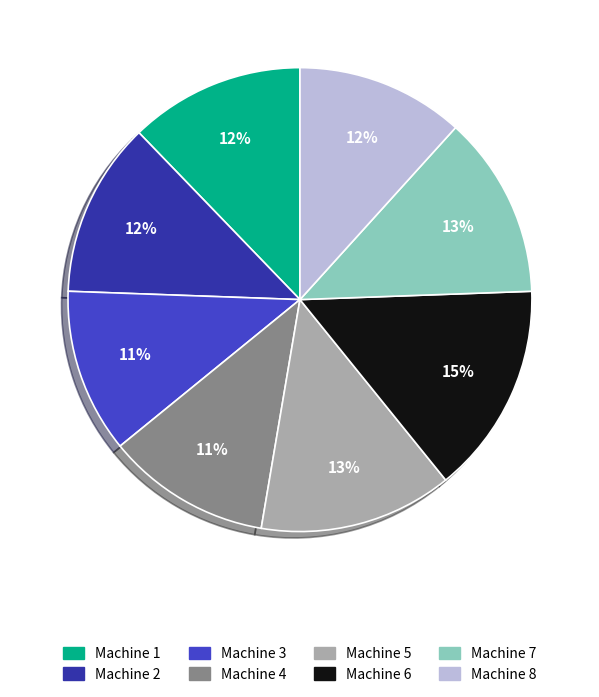

Is it true that Machine 4 is 3% of the pie?

False